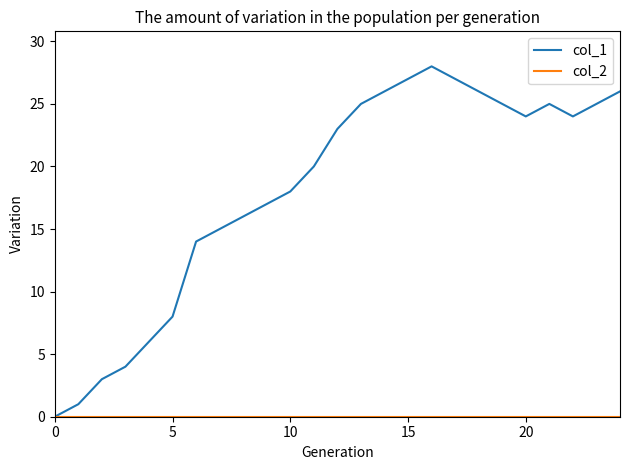

Which series has the largest total across all categories?

col_1